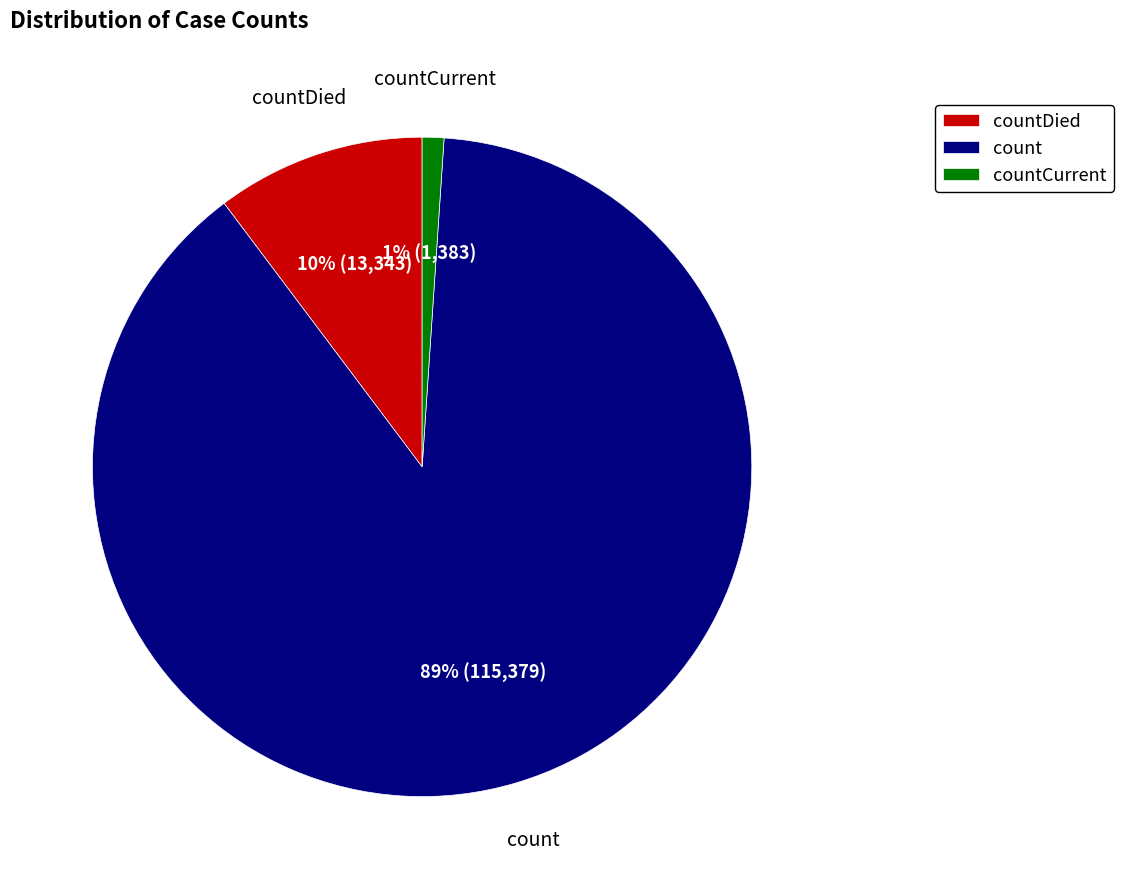

Count the number of slices in the pie.

3